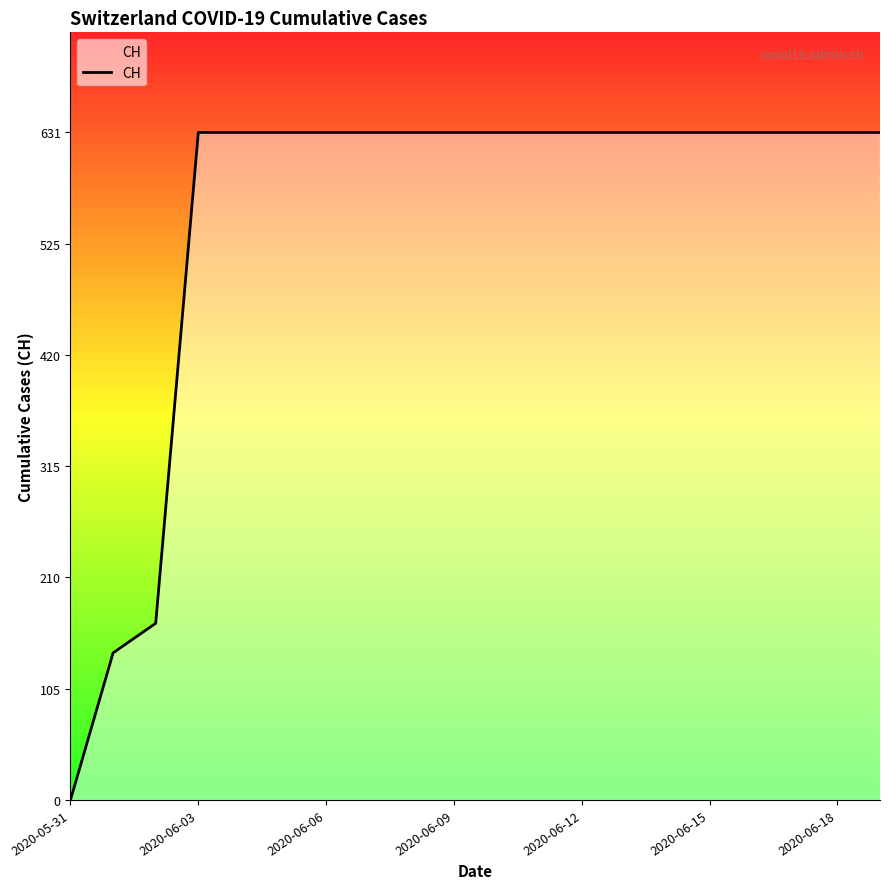

What is the sum of all values?

11033